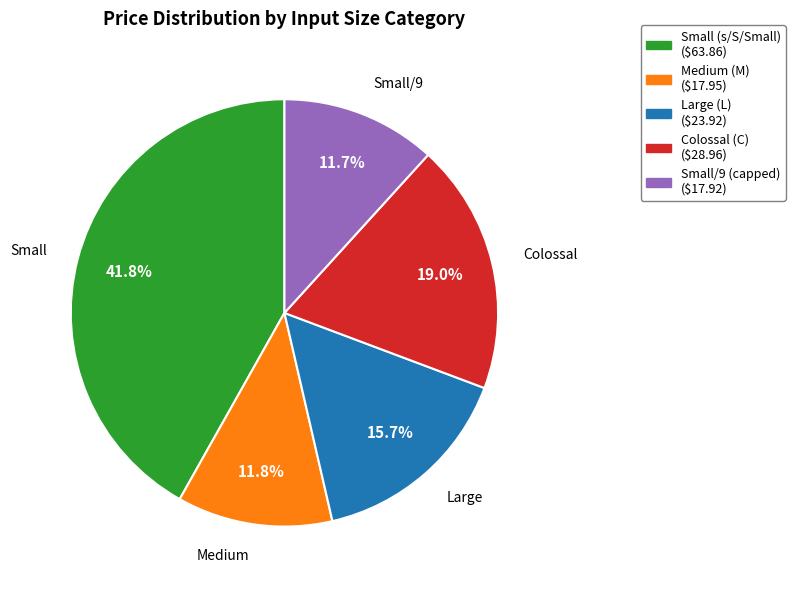

To the nearest percent, what is the average slice percentage?

20%